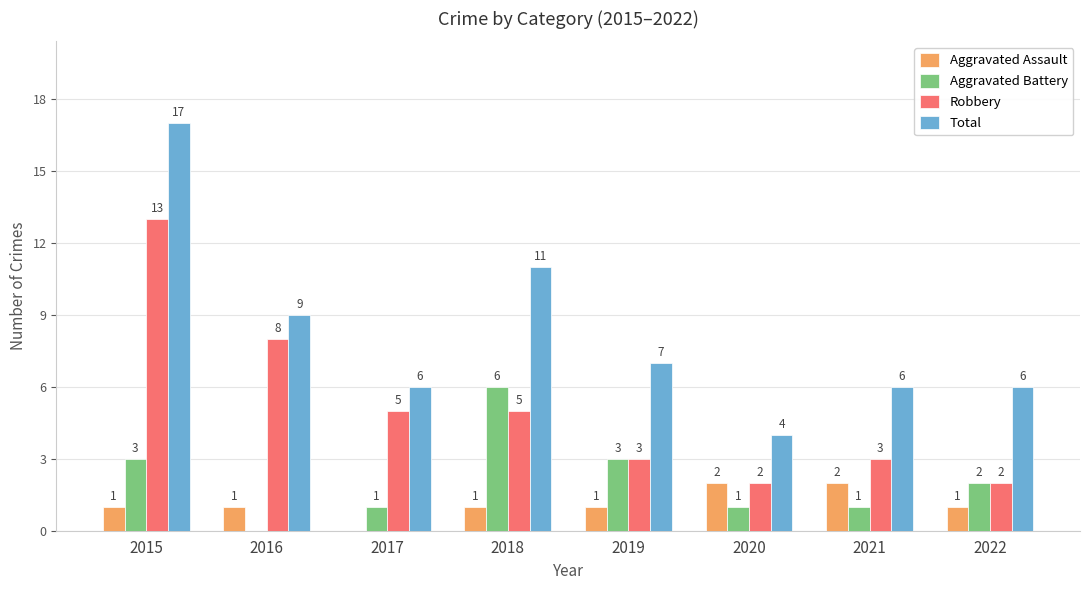

At which label does Aggravated Battery first exceed 2?

2015